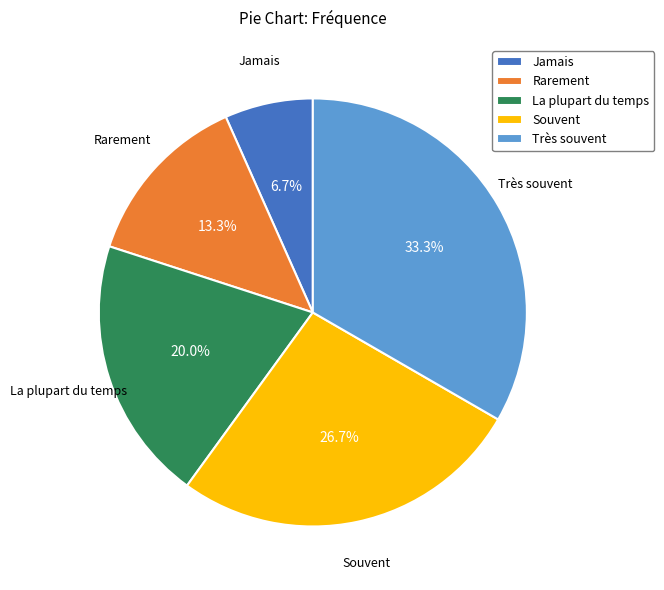

Is it true that La plupart du temps is 20% of the pie?

True